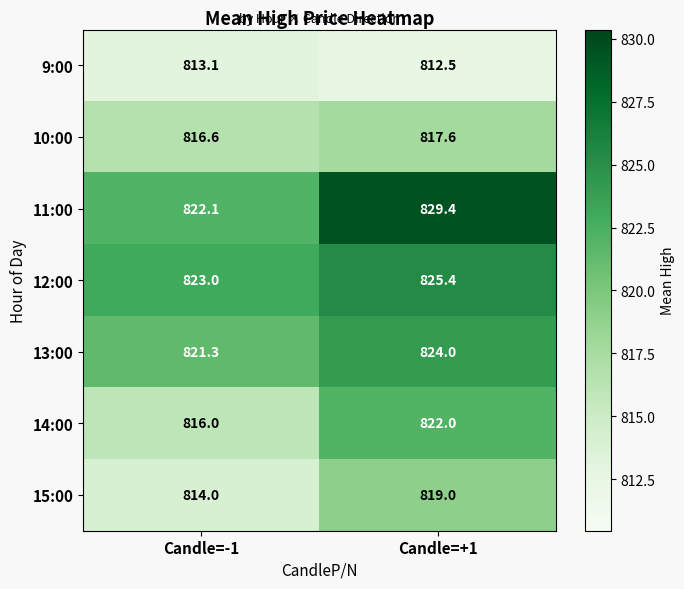

Which series changed the most between Candle=-1 and Candle=+1?

11:00